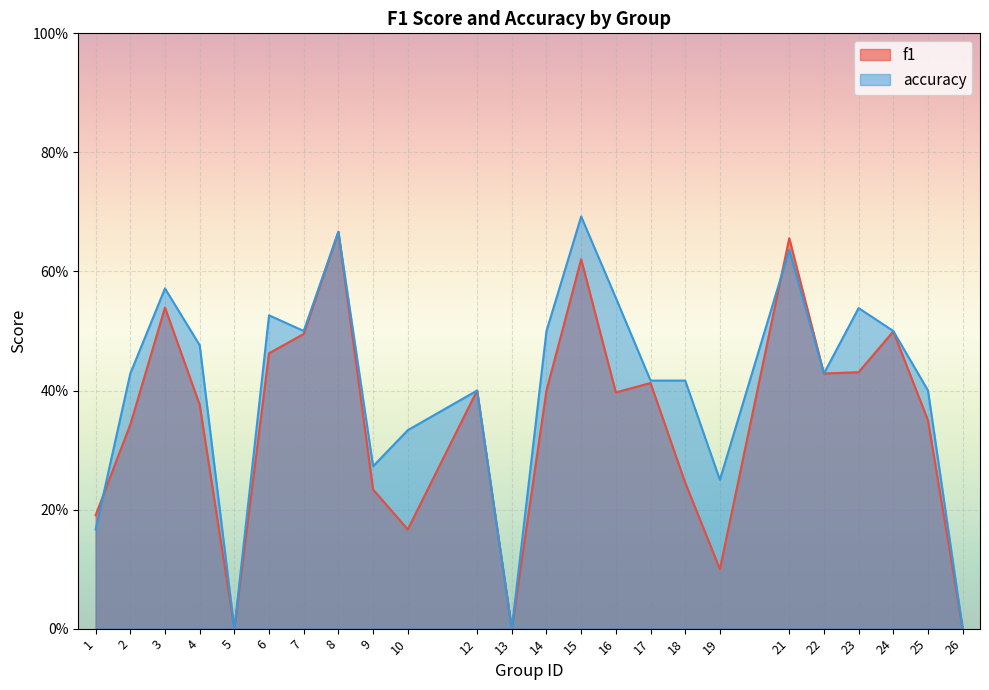

Which series has the largest total across all categories?

accuracy